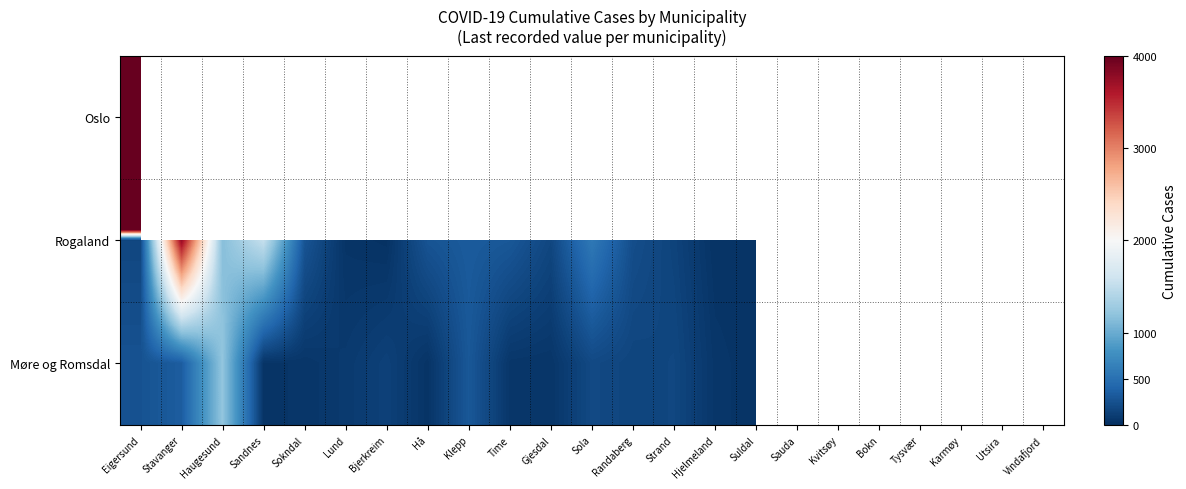

Which series has the largest range (max minus min)?

Rogaland